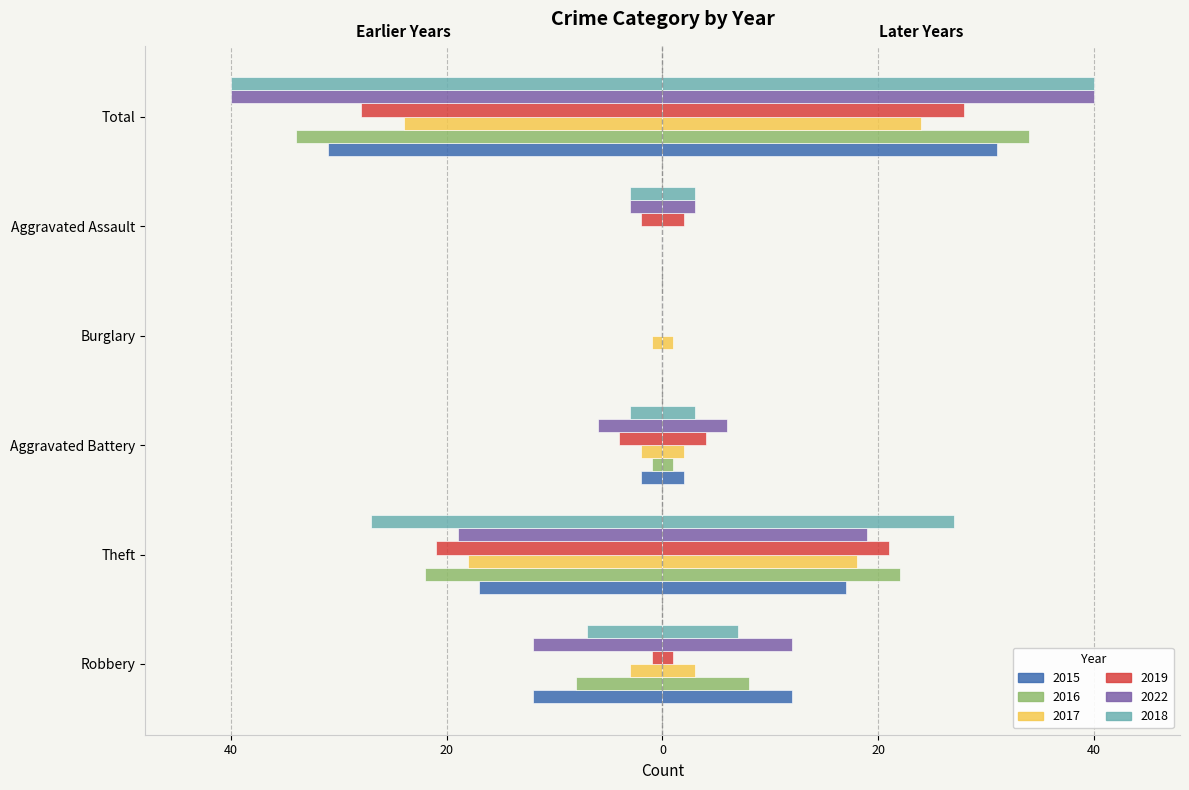

What is the difference between the maximum and minimum values in the 2019 series?

28